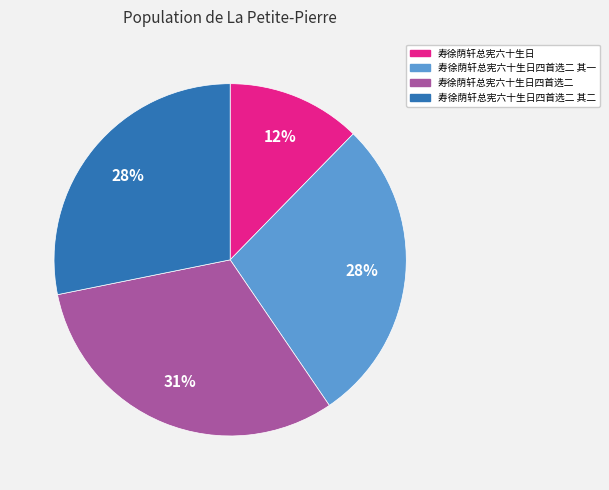

Approximately how many times larger is the value at 寿徐荫轩总宪六十生日四首选二 其二 compared to 寿徐荫轩总宪六十生日四首选二 其一?

1.0